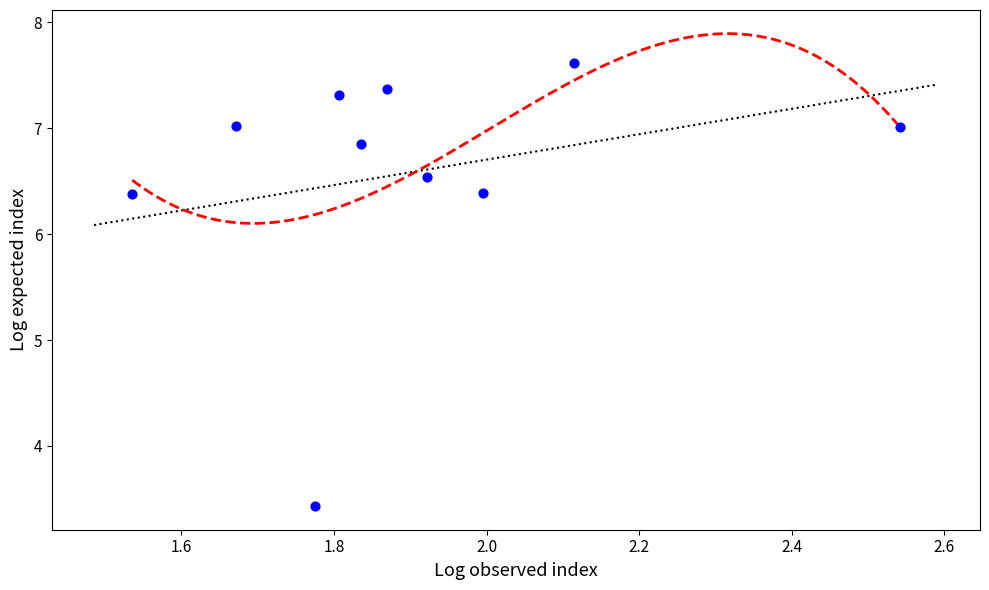

What is the average X value?

1.9